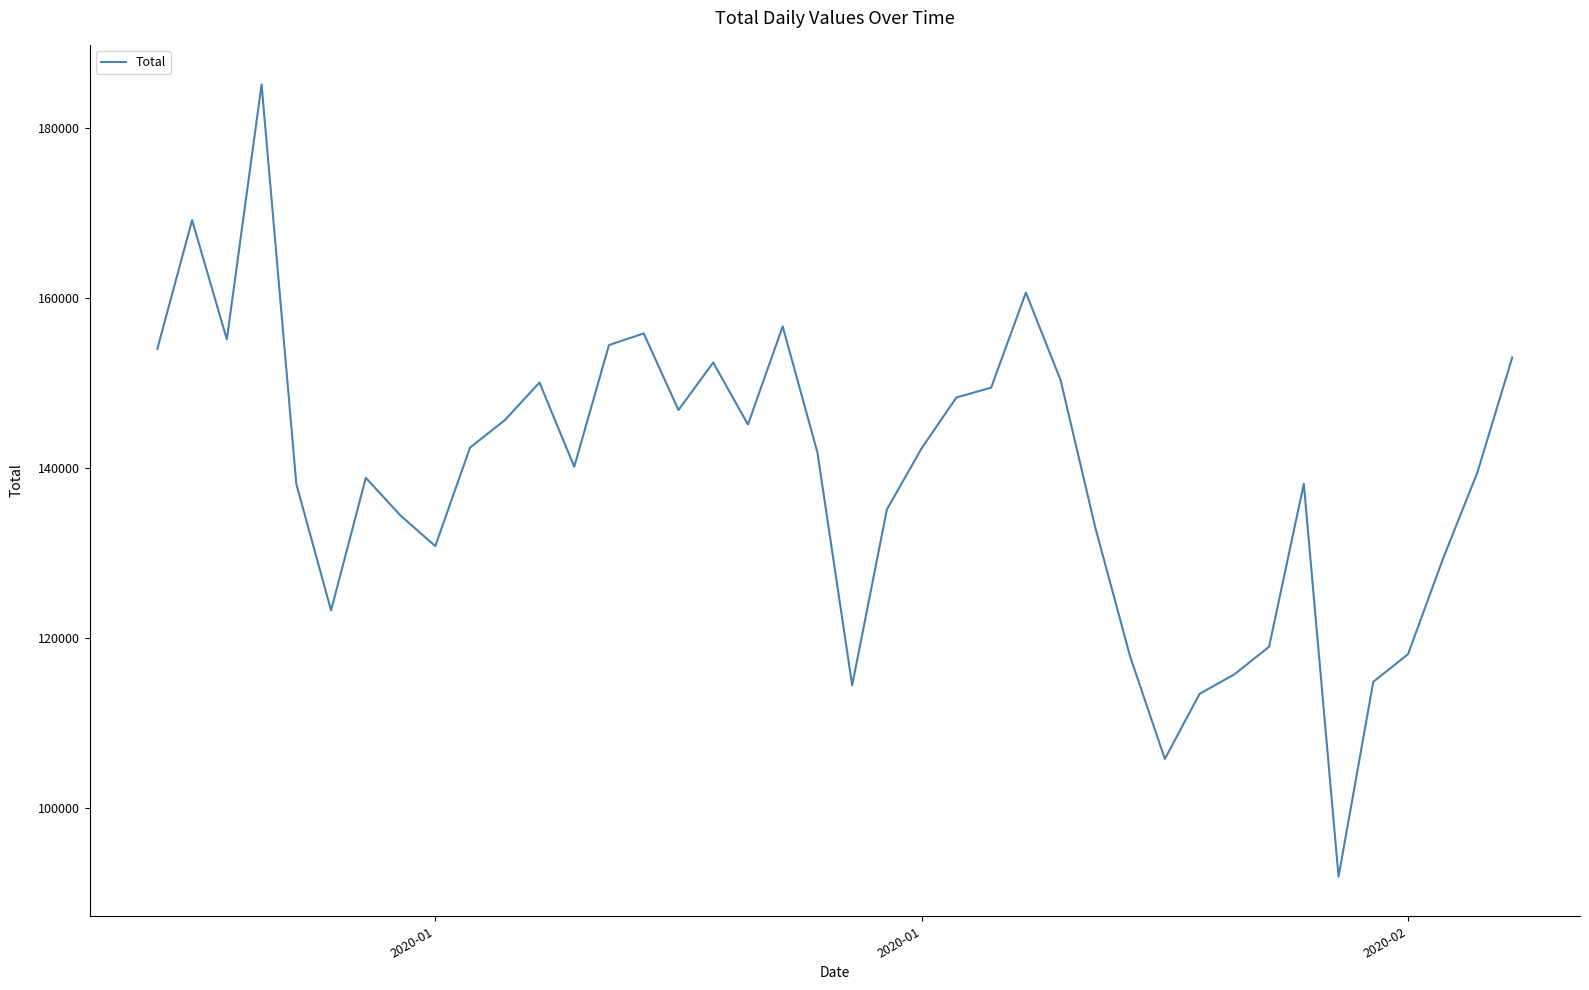

What is the minimum value shown in the chart?

91874